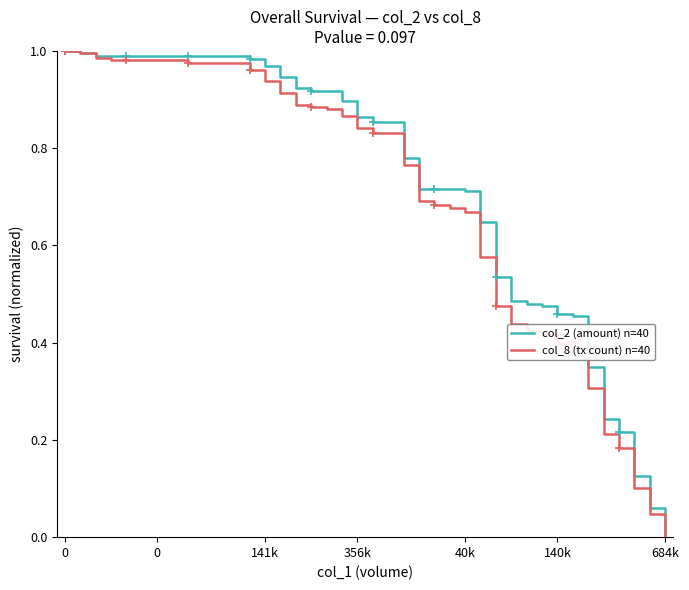

Where is col_8 (tx count) n=40 nearest to the value 0?

684k